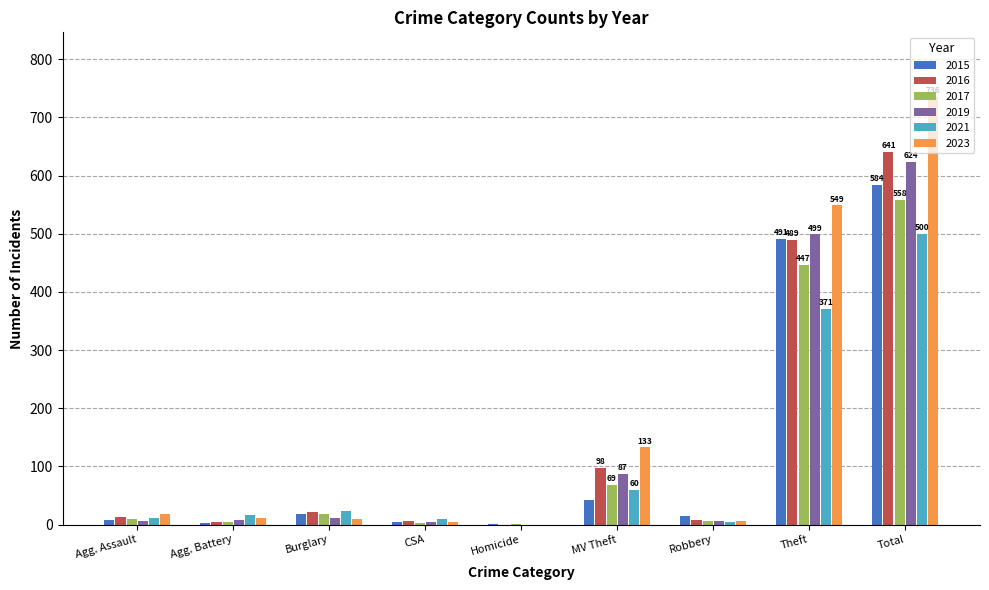

Are the bars grouped side by side (vs. stacked)?

Yes